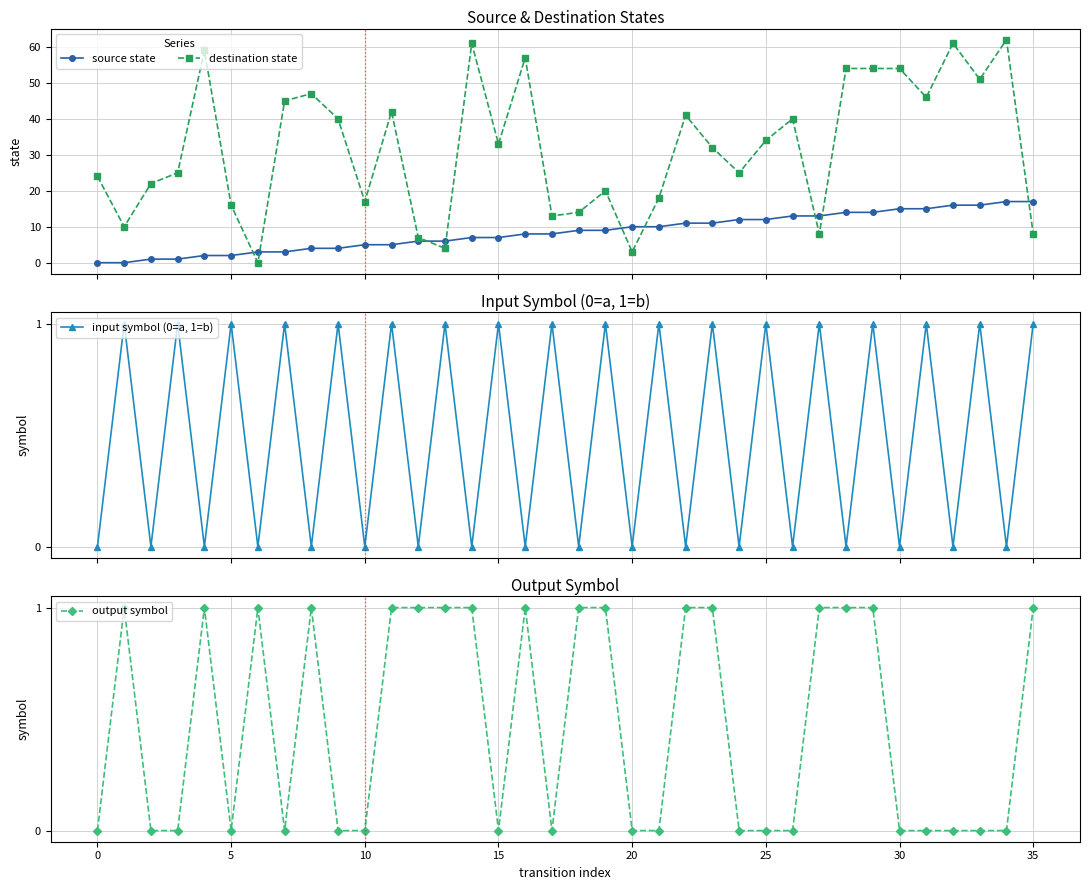

List the series in order of their peak value, lowest first.

input symbol (0=a, 1=b), output symbol, source state, destination state